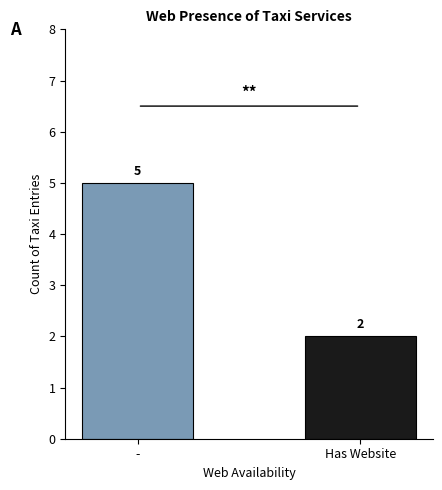

How many values are between 2 and 5?

2